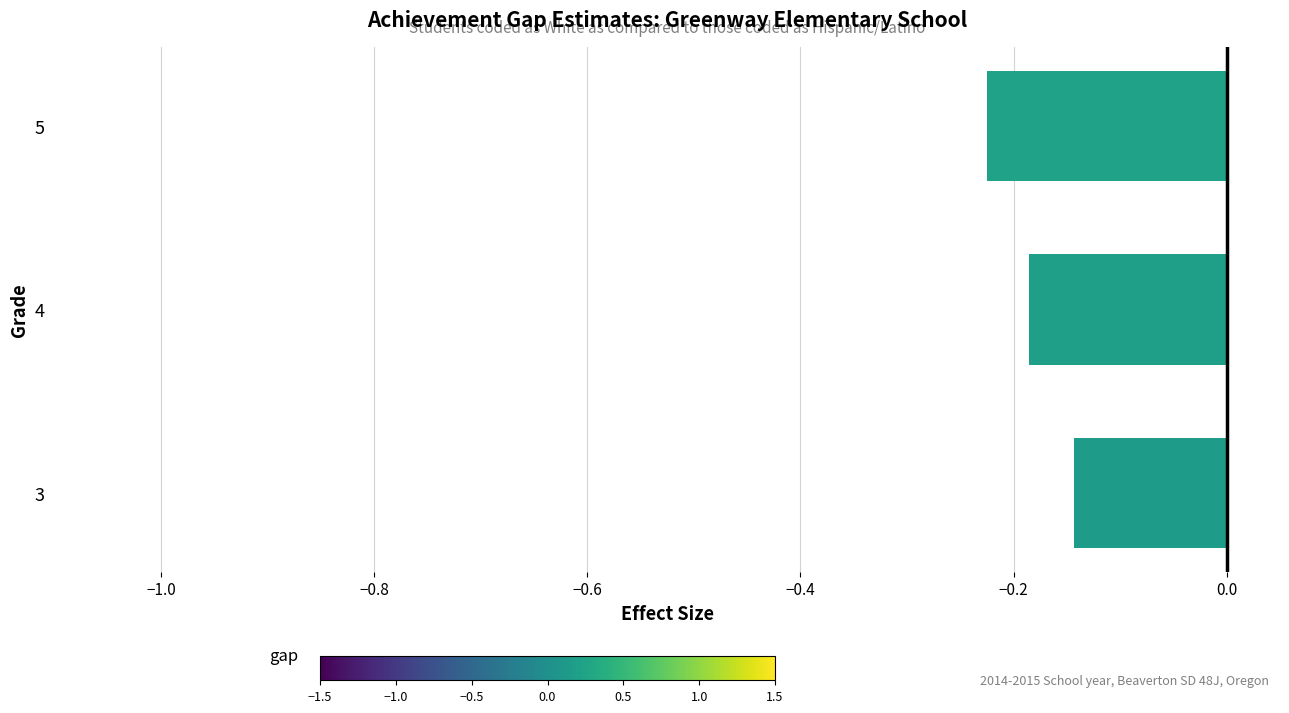

Between 4 and 3, which is larger?

3